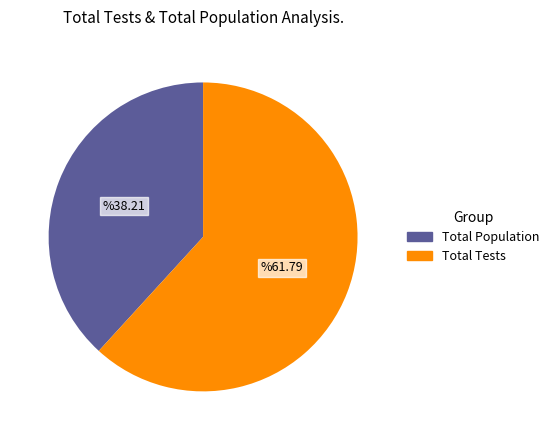

True or false: Total Tests accounts for 62% of the total.

True